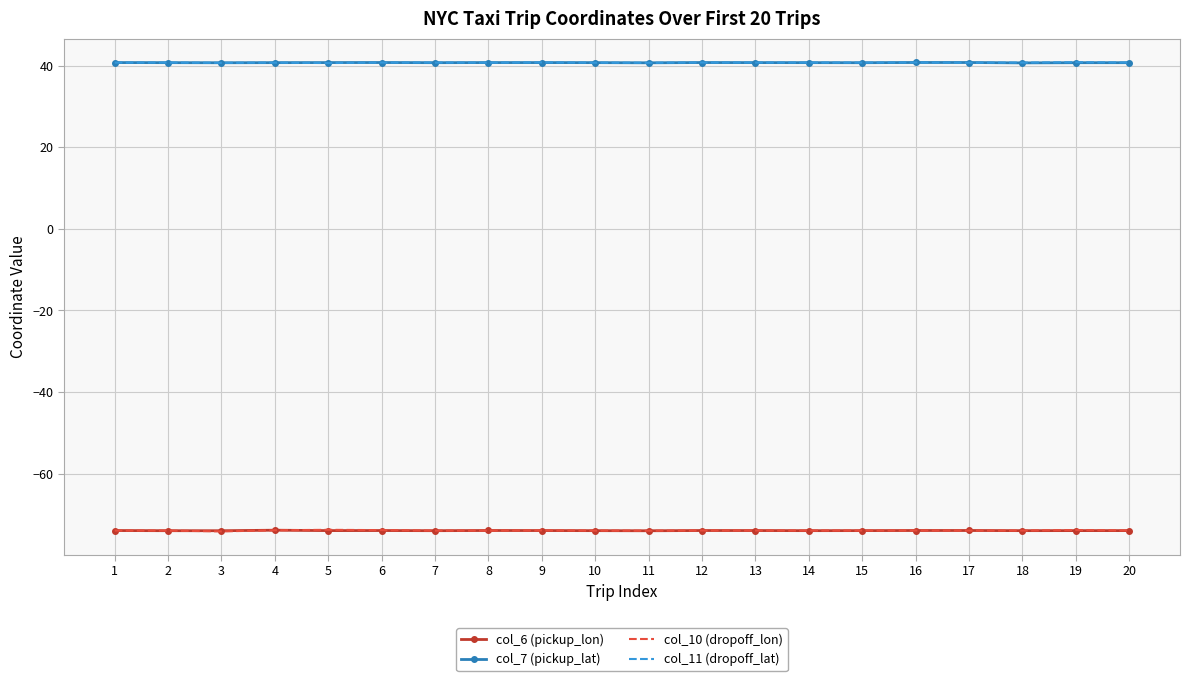

What is the highest value of the col_11 (dropoff_lat) series?

40.9